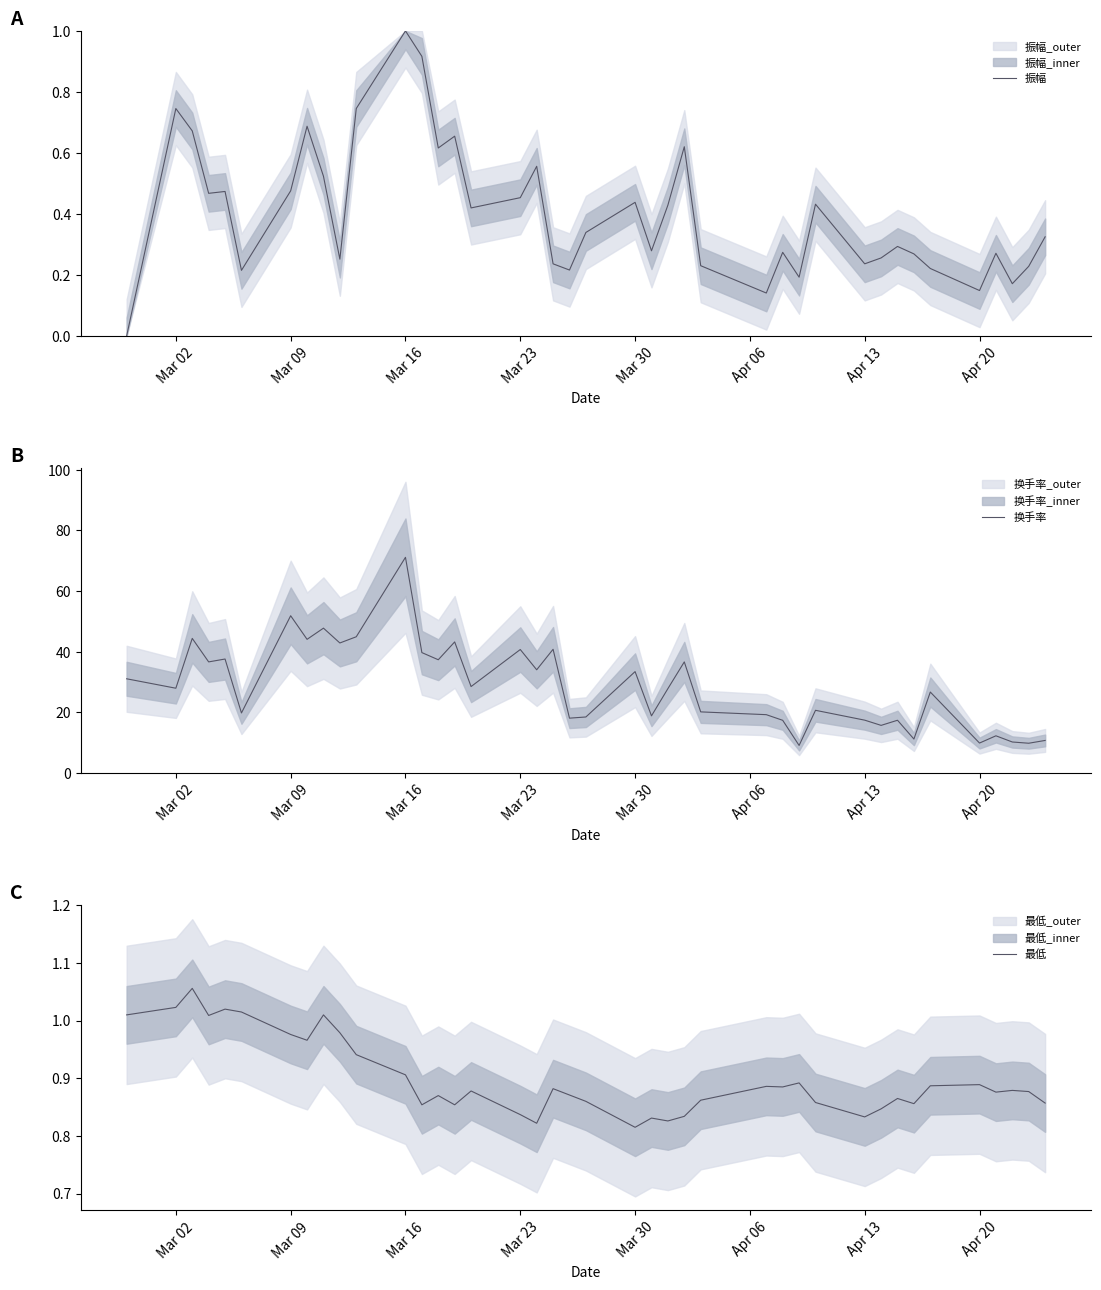

Which series has the largest total across all categories?

换手率